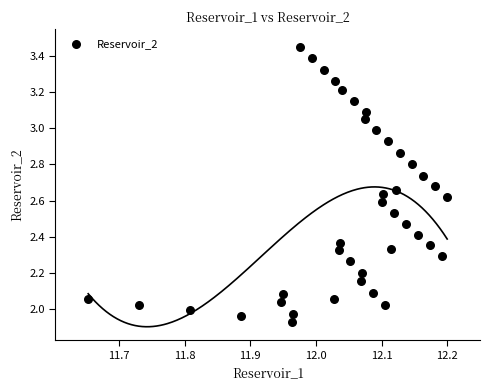

What is the range of Y values (max minus min)?

1.5